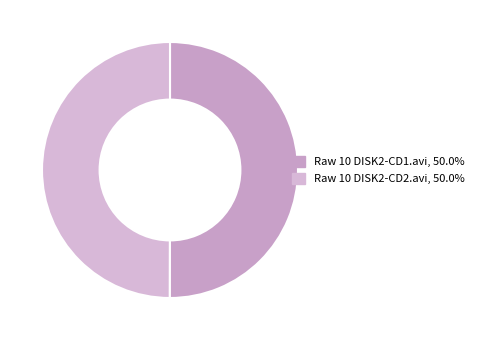

Is Raw 10 DISK2-CD2.avi the majority of the pie?

No